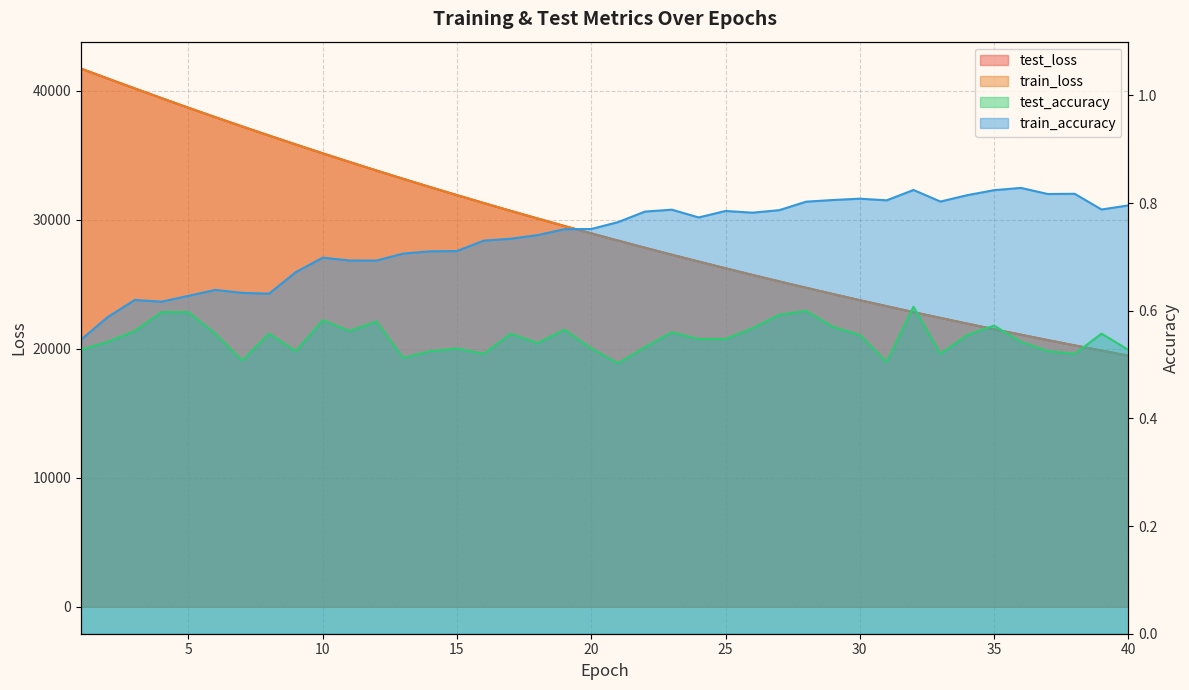

At how many categories does at least one series exceed 16319?

40